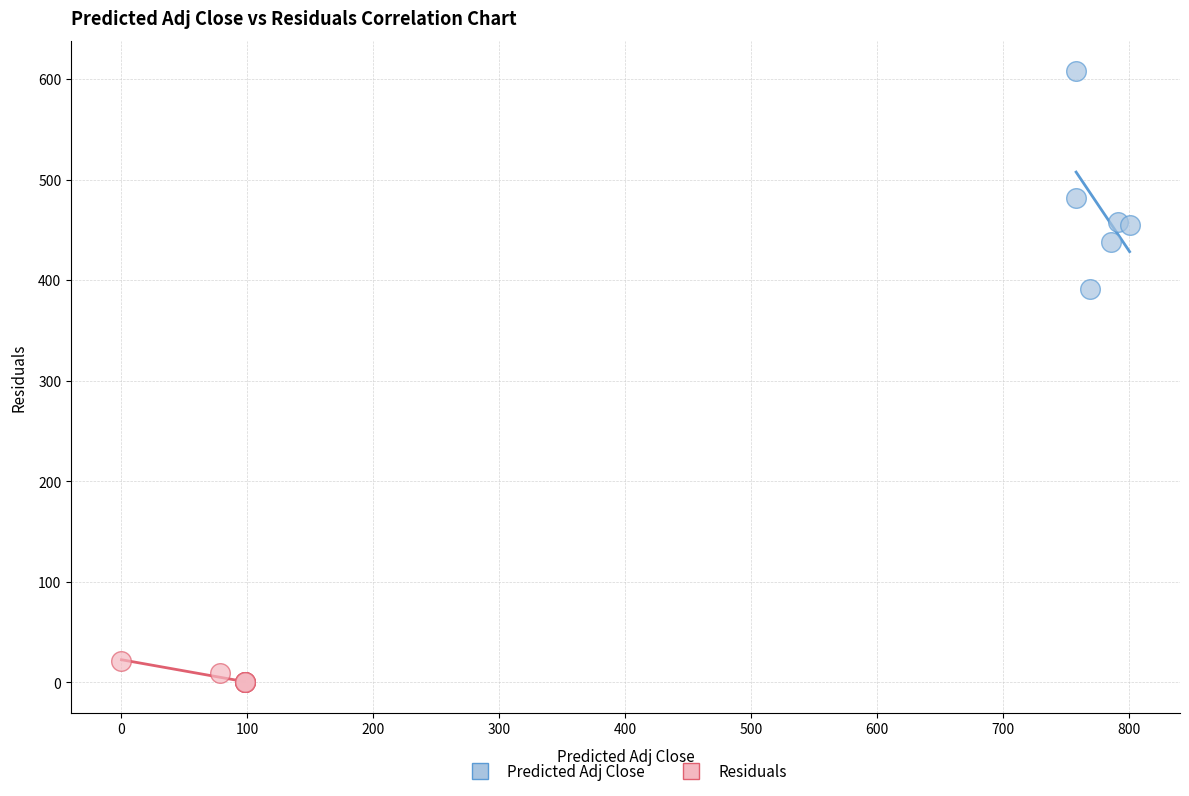

Which series has the largest Y range (max minus min)?

Predicted Adj Close